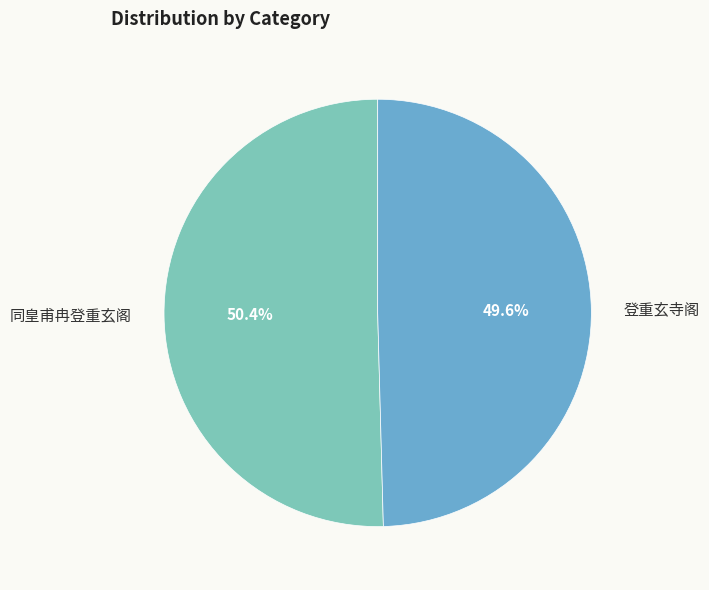

Is there a majority slice in this chart?

Yes